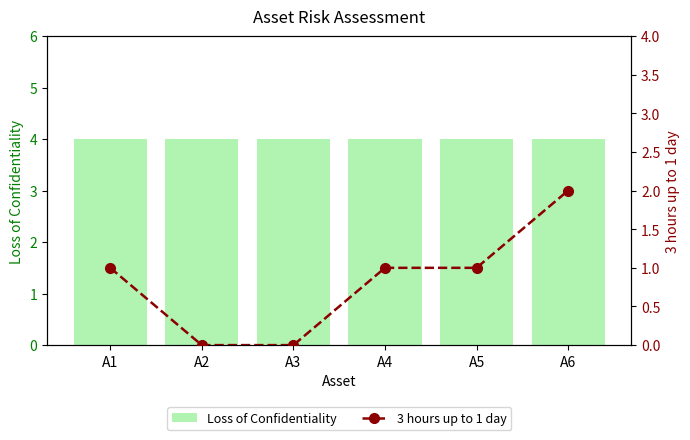

What is the value of the Loss of Confidentiality bar at the 1st from the left?

4